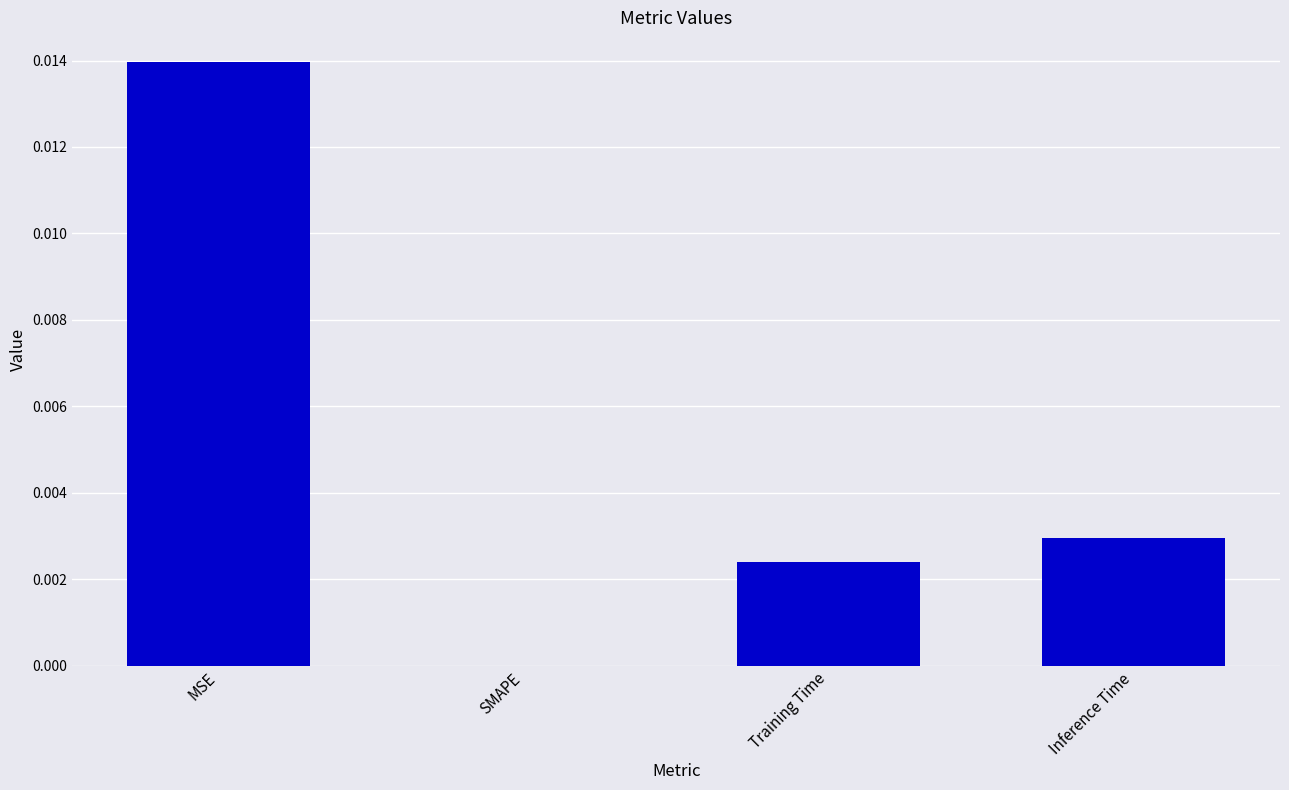

Where is the data nearest to the value 0?

SMAPE